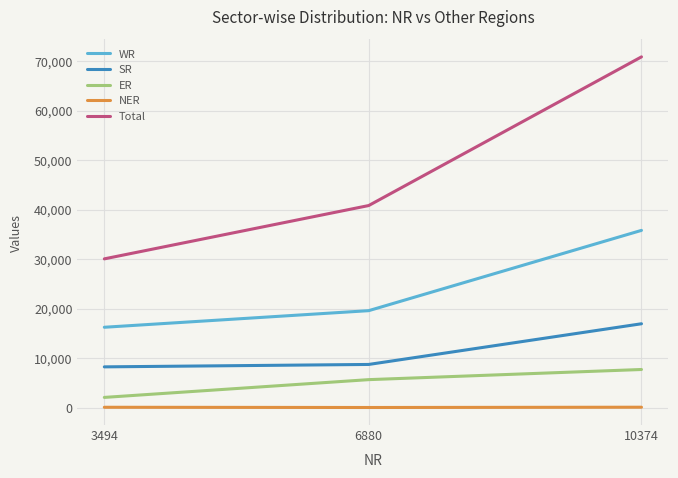

The WR series shows 16225 at 3494. True or false?

True